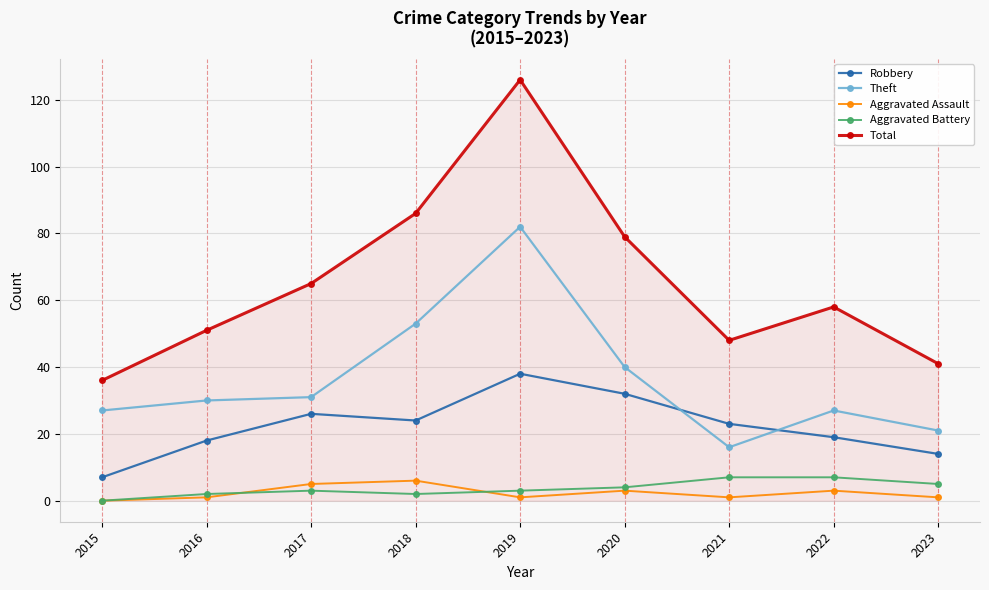

Is the value of Theft at 2022 greater than the value of Aggravated Battery at 2020?

Yes